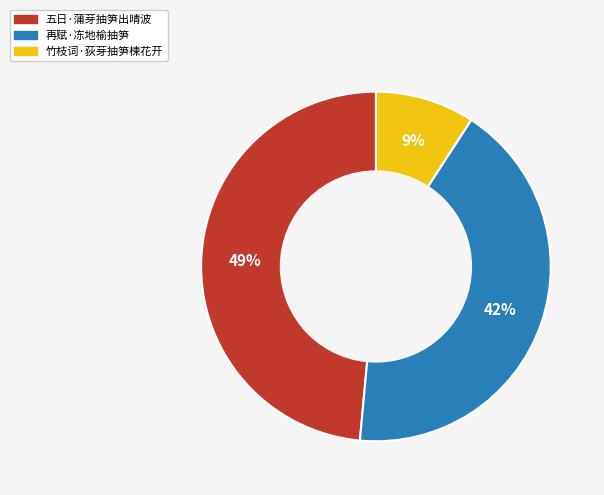

What percentage is the 五日·蒲芽抽笋出晴波 slice, to the nearest percent?

49%